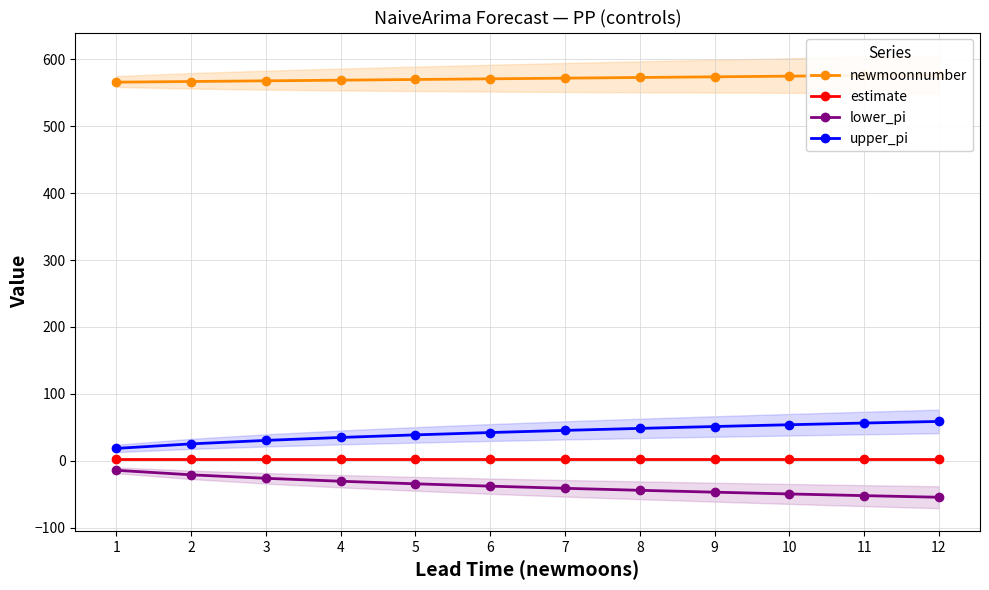

True or false: lower_pi and estimate intersect in this chart.

False